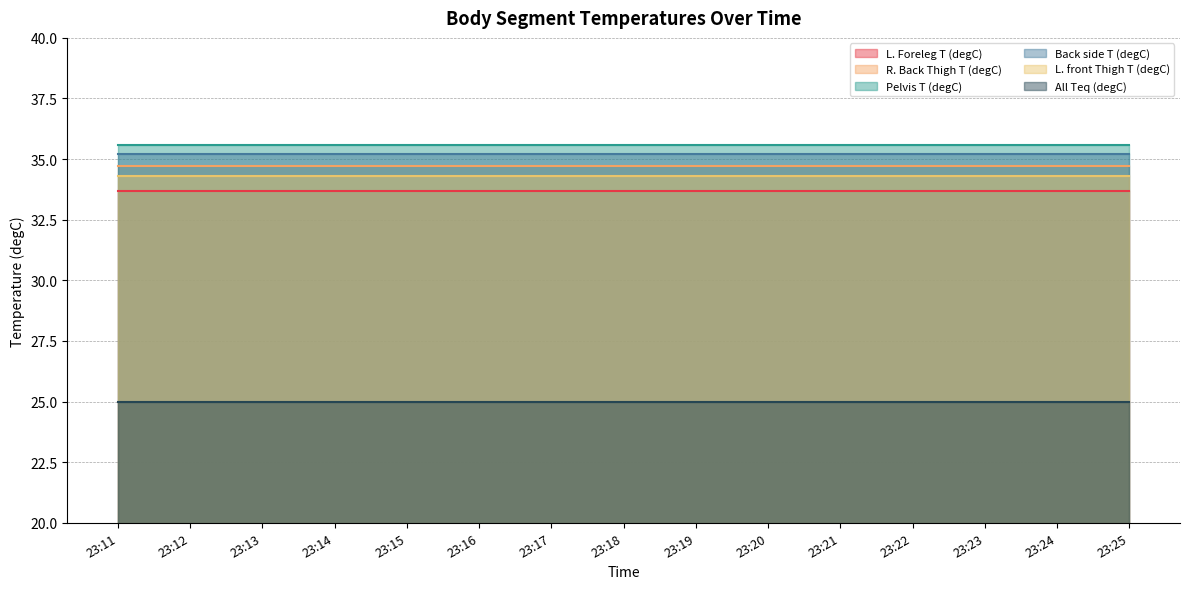

List the series in order of their peak value, highest first.

Pelvis T (degC), Back side T (degC), R. Back Thigh T (degC), L. front Thigh T (degC), L. Foreleg T (degC), All Teq (degC)